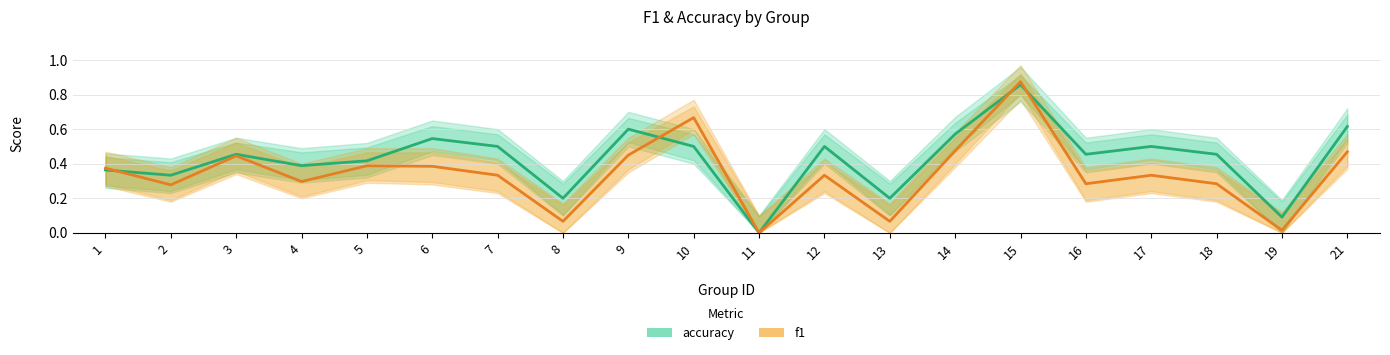

Reading left to right, extract all data points from this chart.

accuracy: 1=0.4	2=0.3	3=0.5	4=0.4	5=0.4	6=0.5	7=0.5	8=0.2	9=0.6	10=0.5	11=0.0	12=0.5	13=0.2	14=0.6	15=0.9	16=0.5	17=0.5	18=0.5	19=0.1	21=0.6
f1: 1=0.4	2=0.3	3=0.4	4=0.3	5=0.4	6=0.4	7=0.3	8=0.1	9=0.5	10=0.7	11=0.0	12=0.3	13=0.1	14=0.5	15=0.9	16=0.3	17=0.3	18=0.3	19=0.0	21=0.5